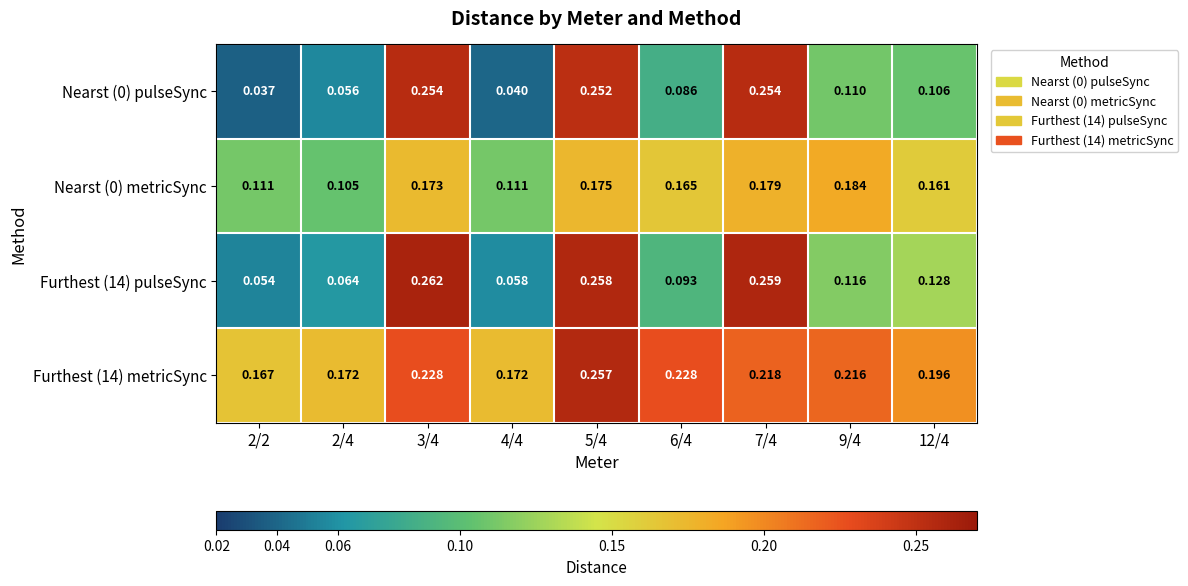

Is the value of Nearst (0) metricSync at 3/4 greater than the value of Nearst (0) pulseSync at 7/4?

No